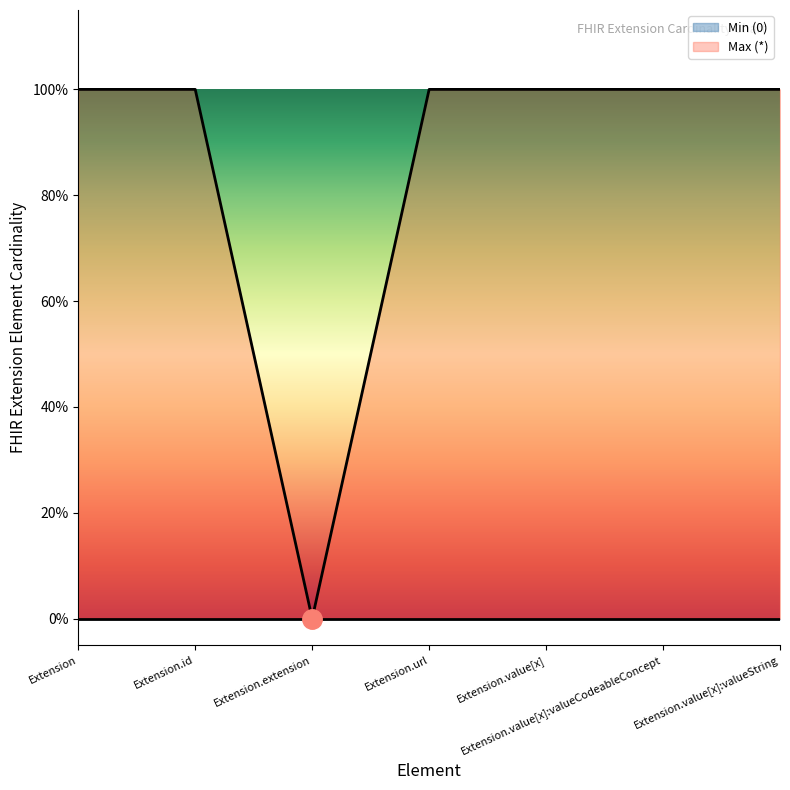

List the labels in order of value, largest first.

Extension, Extension.id, Extension.url, Extension.value[x], Extension.value[x]:valueCodeableConcept, Extension.value[x]:valueString, Extension.extension